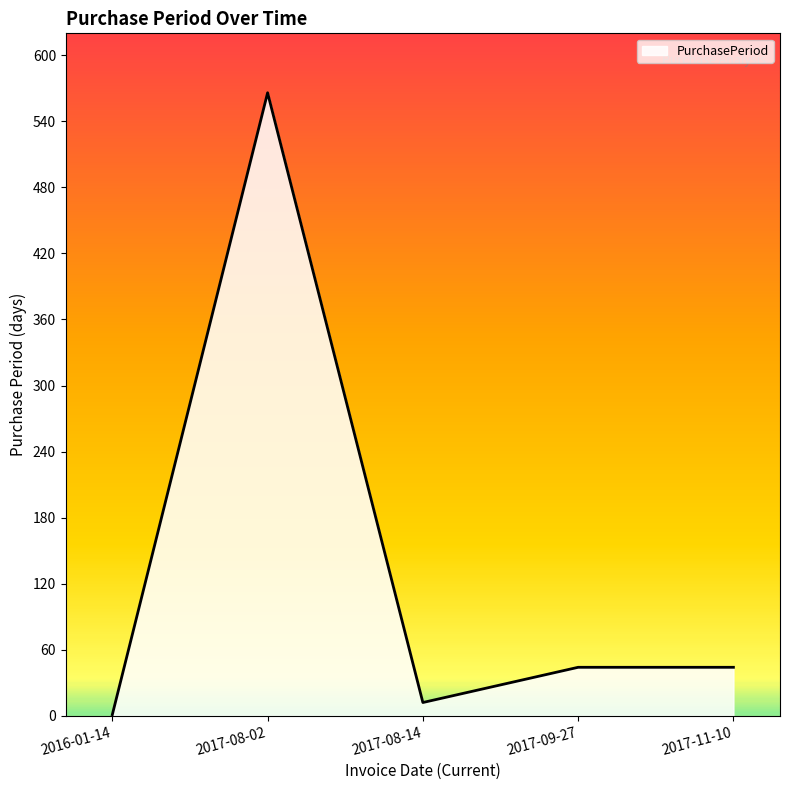

What position from the right is 2017-09-27?

2